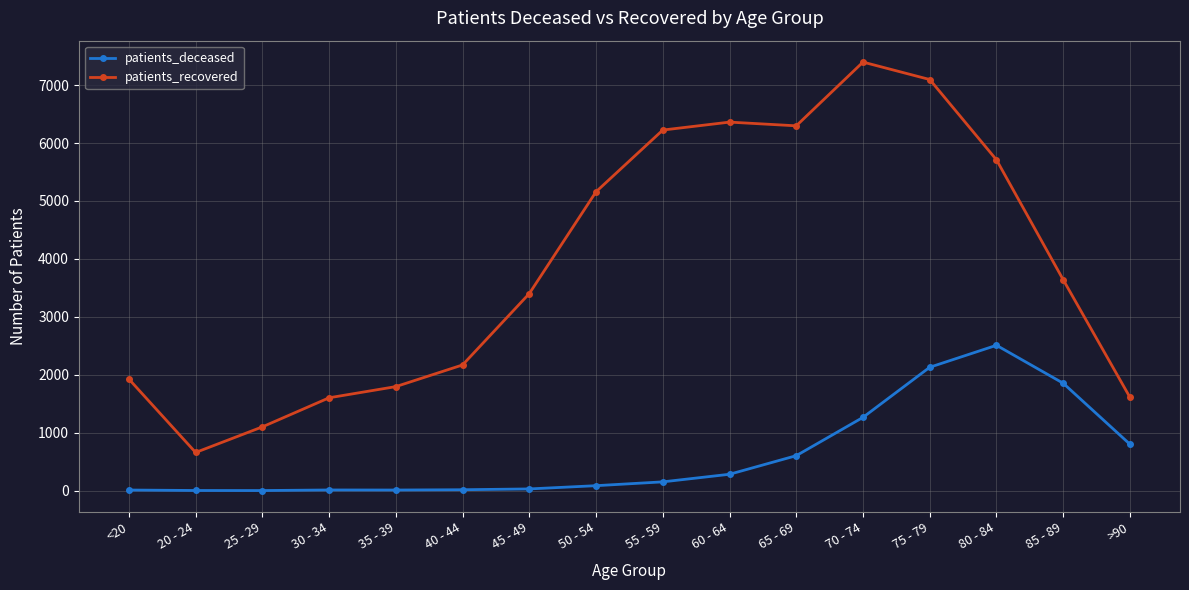

How many values in the patients_deceased series are below 152?

8